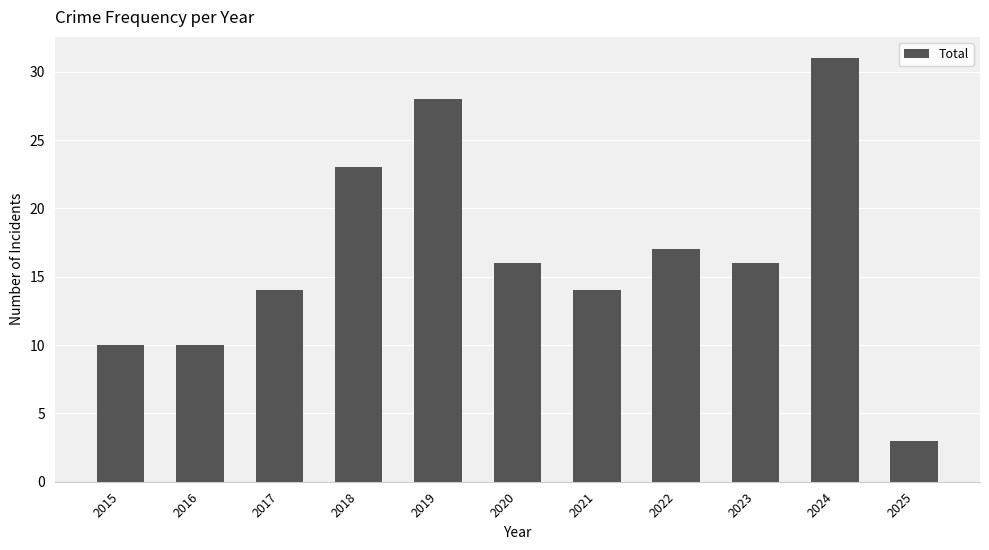

What is the ratio of the value at 2025 to the value at 2022?

0.2